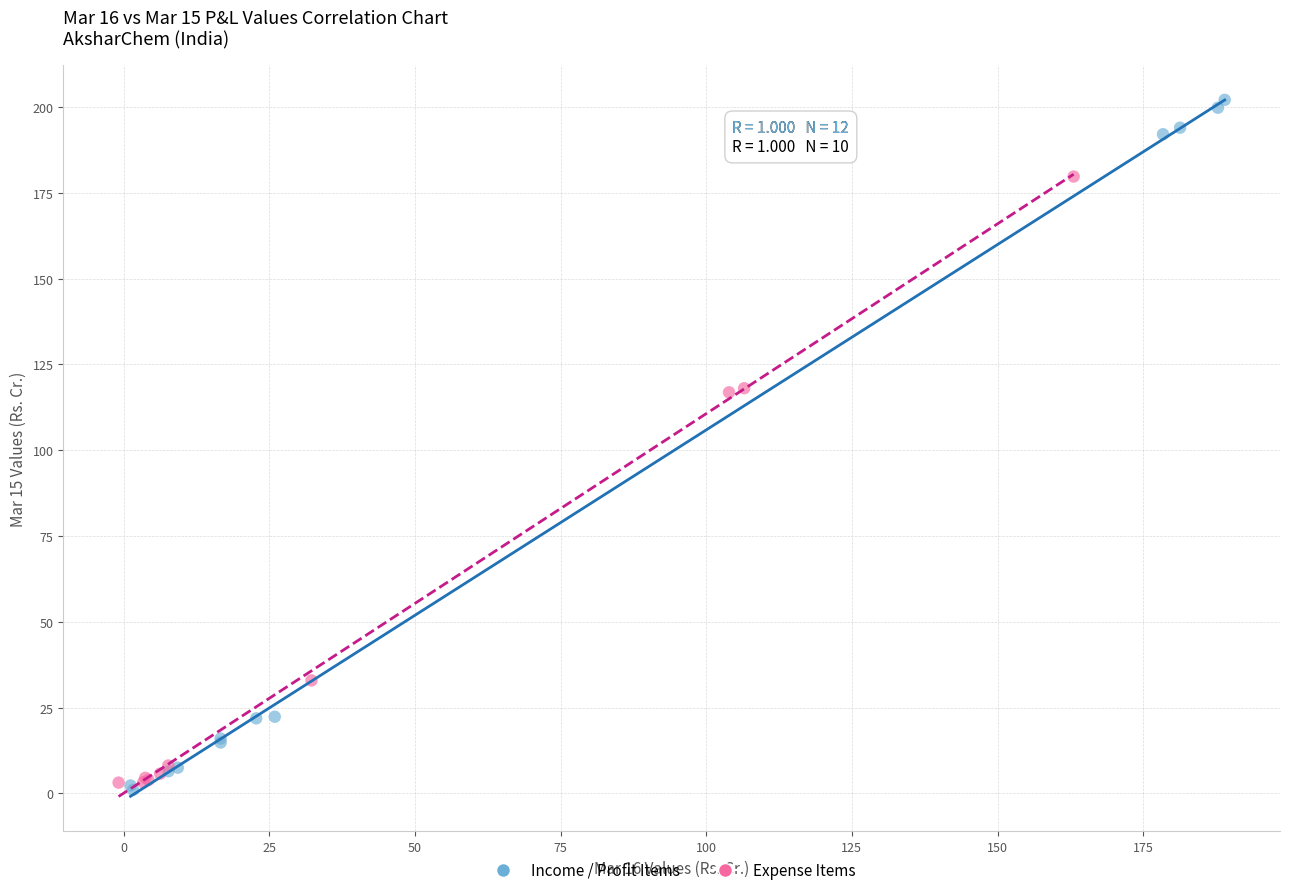

Which series reaches the maximum Y coordinate?

Income / Profit Items